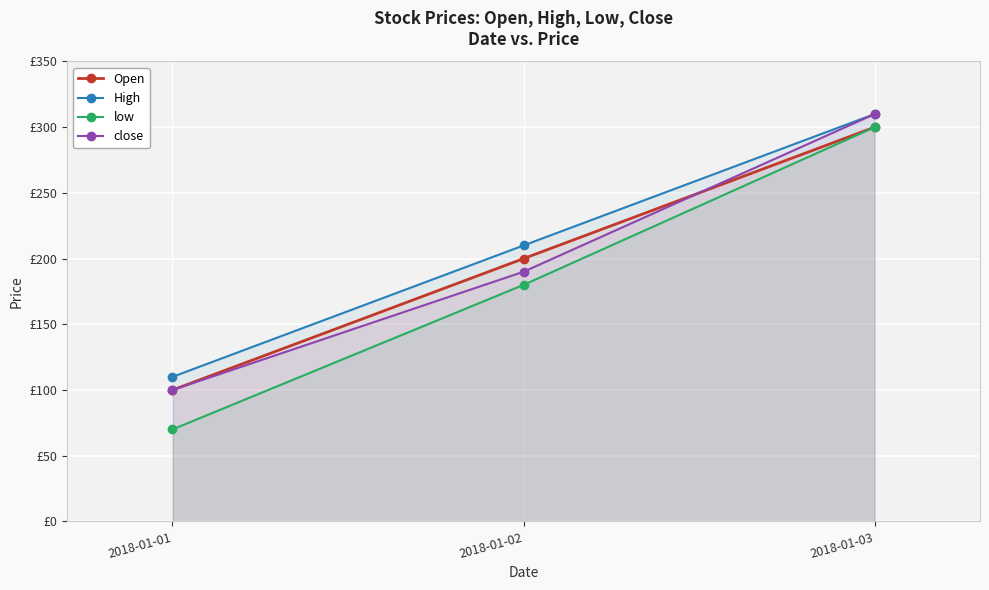

Reading right to left, list all the values displayed in this chart.

Open: 2018-01-03=300	2018-01-02=200	2018-01-01=100
High: 2018-01-03=310	2018-01-02=210	2018-01-01=110
low: 2018-01-03=300	2018-01-02=180	2018-01-01=70
close: 2018-01-03=310	2018-01-02=190	2018-01-01=100